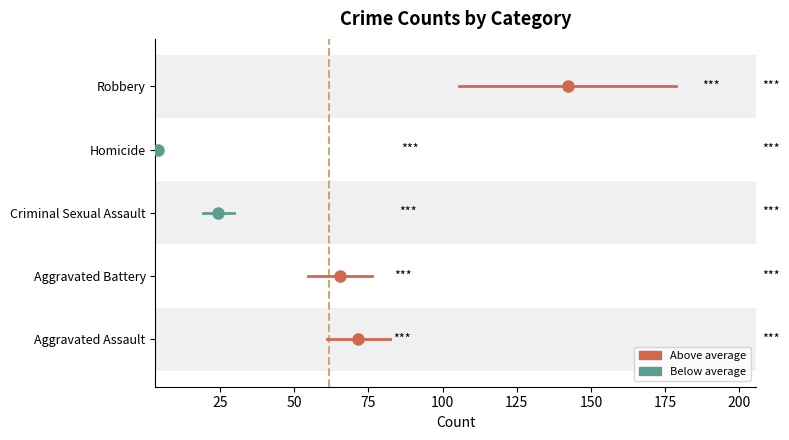

What is the value of the Robbery point at the 2nd from the left?

4